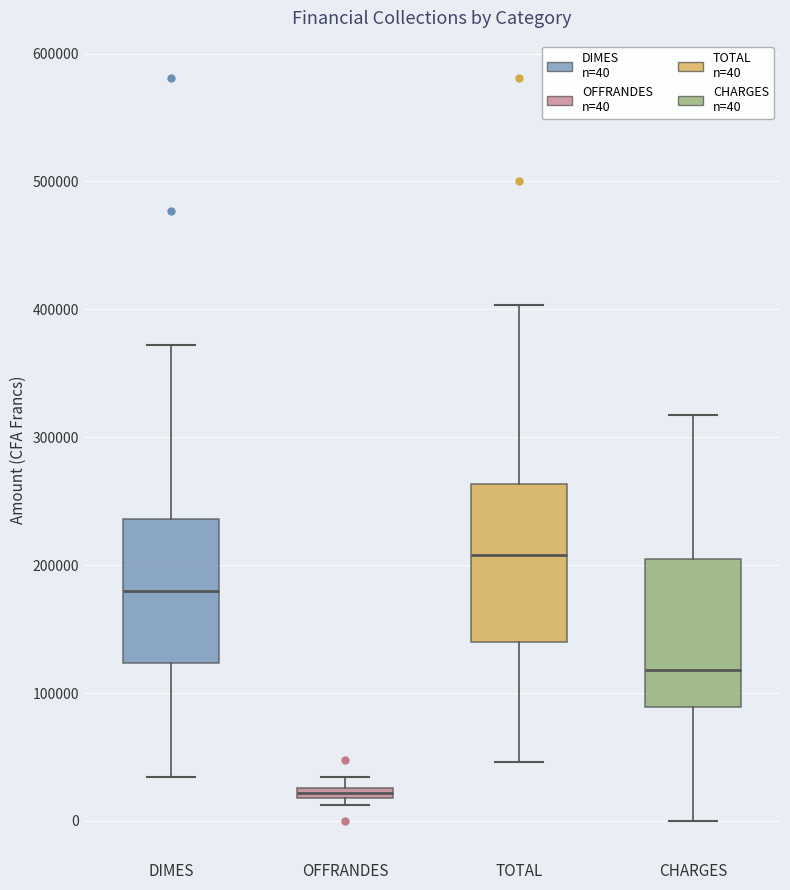

Where is the lower edge of the box for TOTAL on the y-axis? The values are not printed on the chart, so give them approximately, as read against the axis.

140000